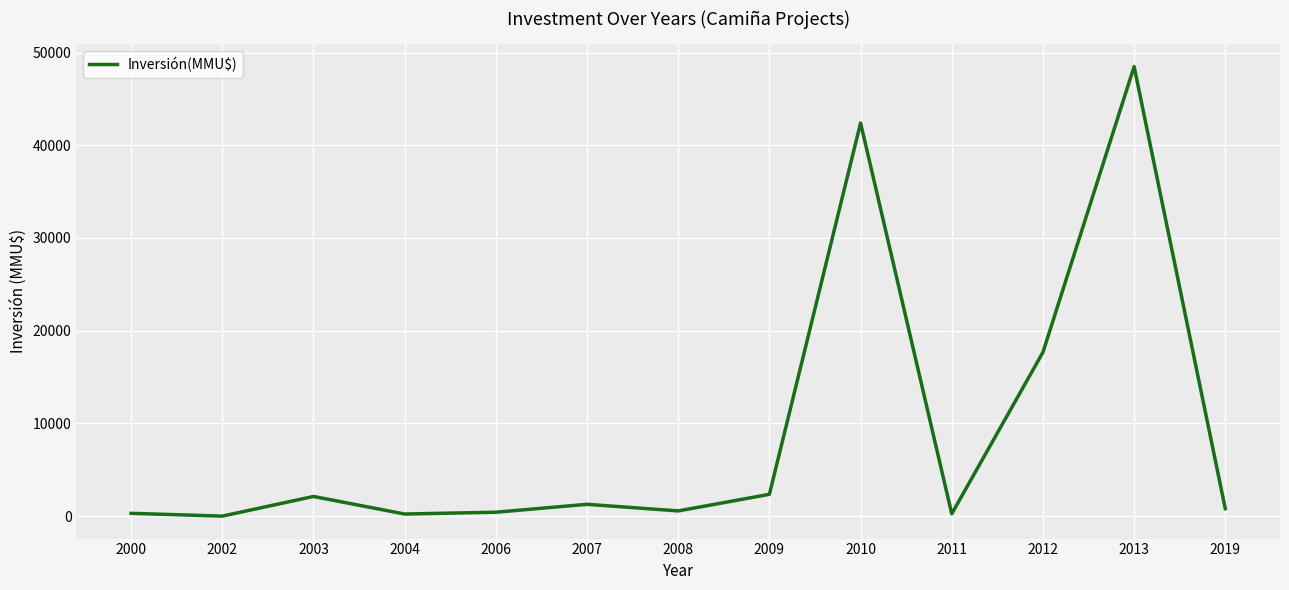

Which category has the highest value across all series?

2013